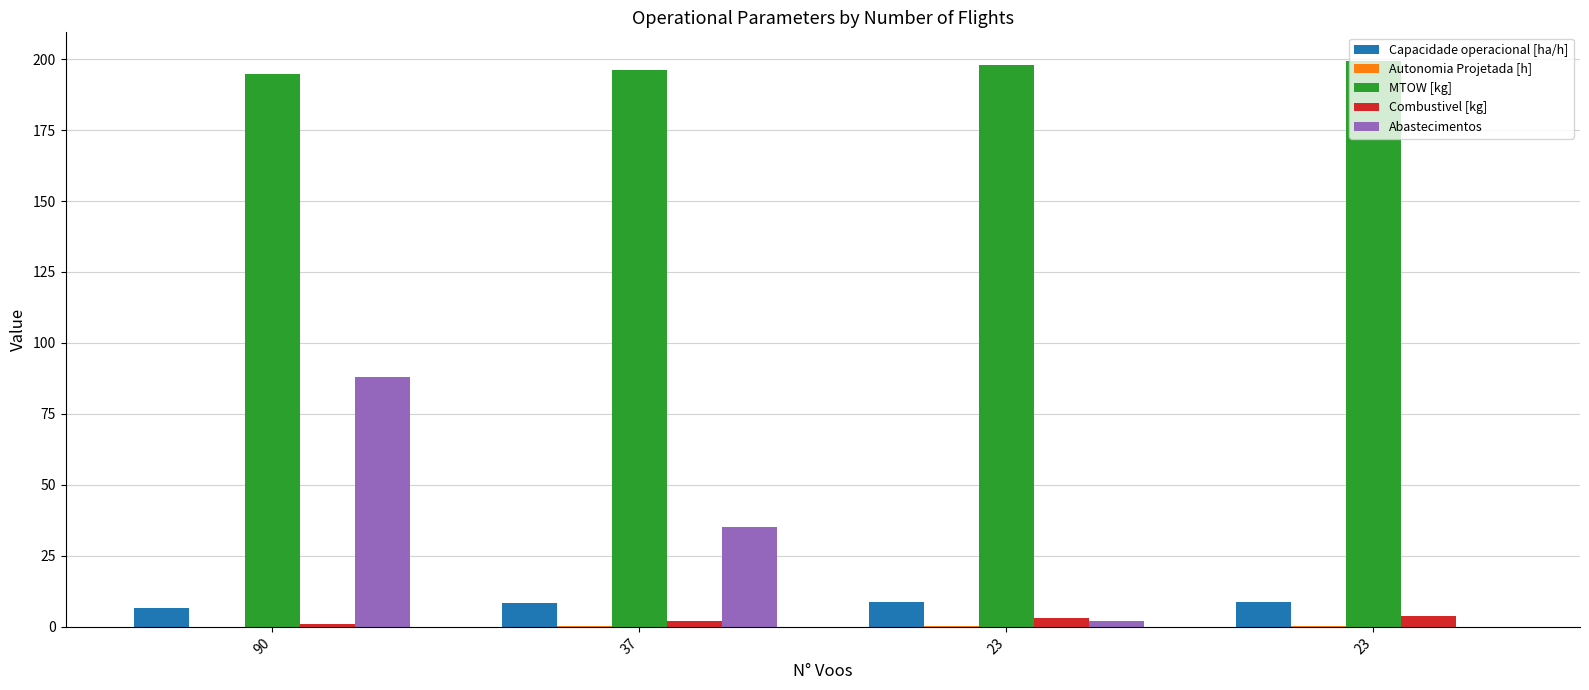

How many categories are shown in the chart?

4